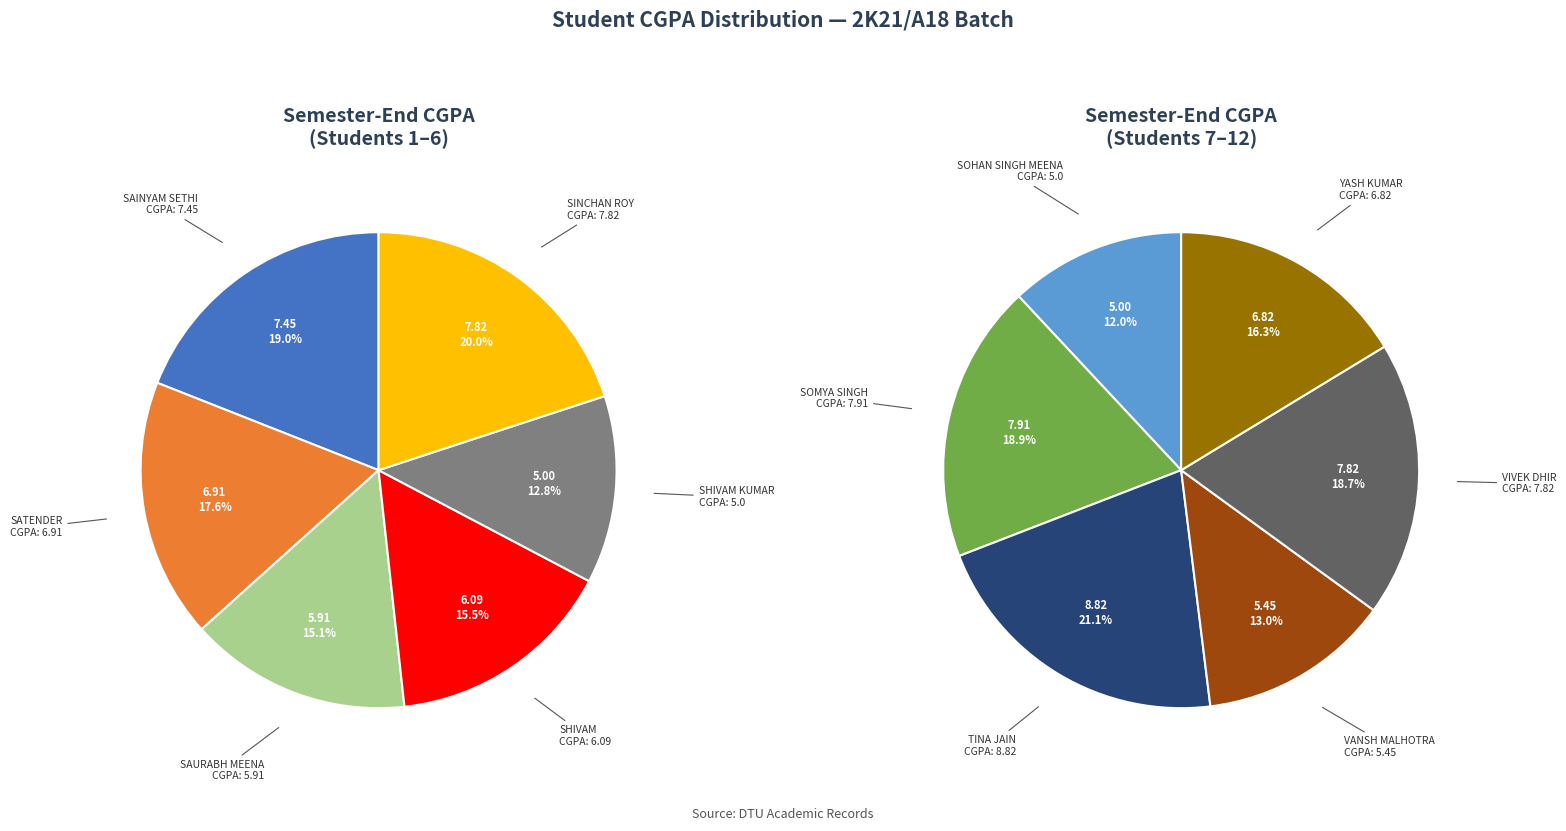

Which slice is the smallest?

SHIVAM KUMAR